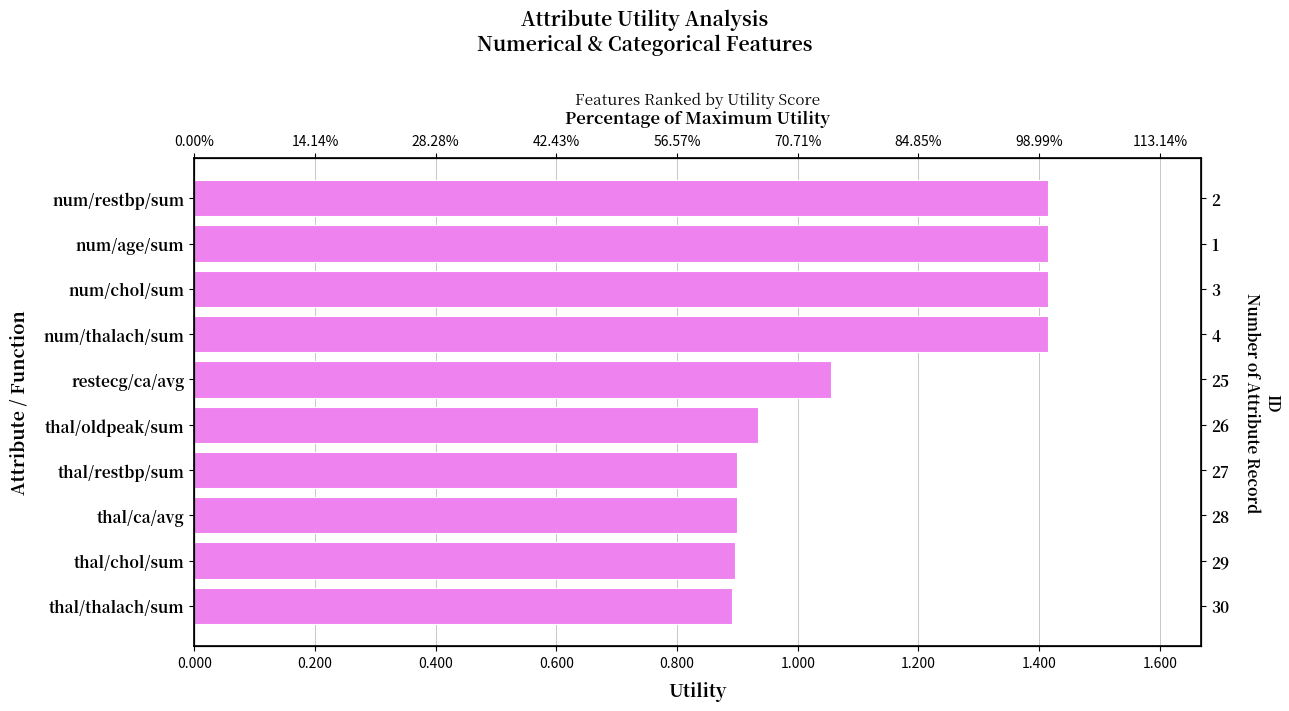

How many distinct data groups are displayed?

1